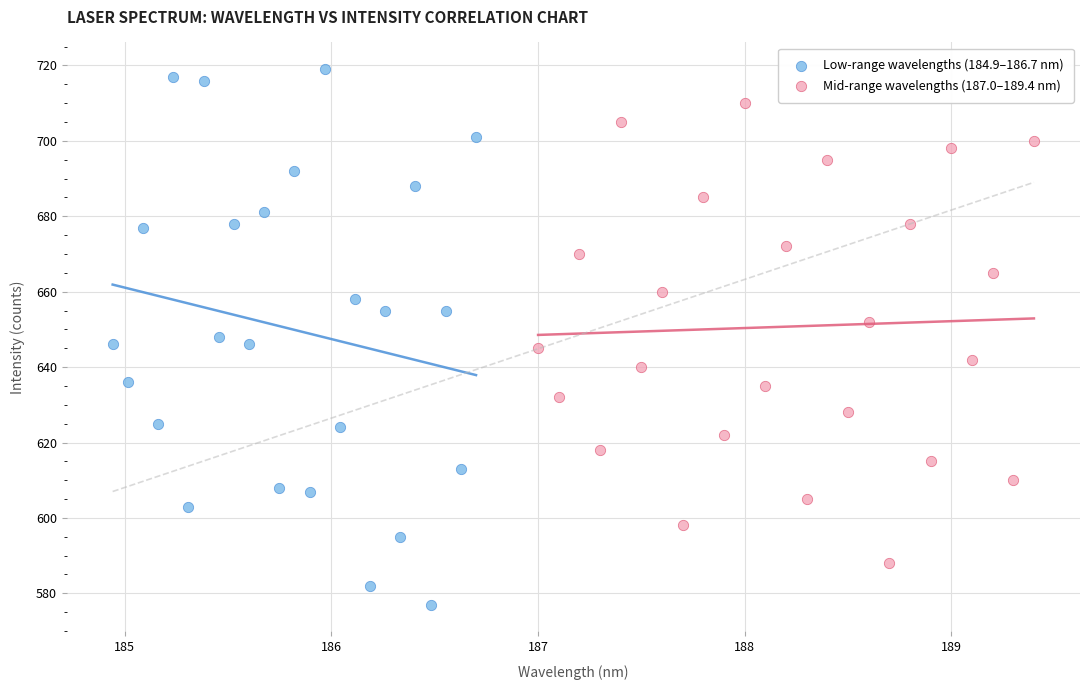

Which series contains the lowest Y value?

Low-range wavelengths (184.9–186.7 nm)